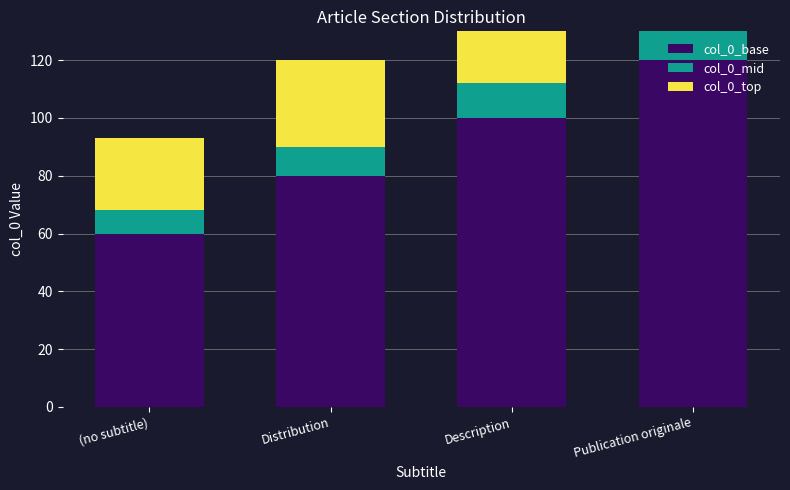

Is it true that col_0_base equals 162 at Publication originale?

False